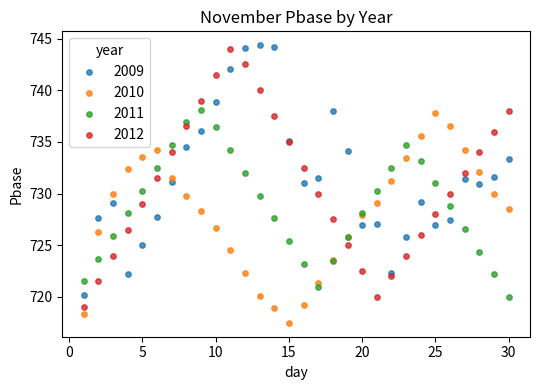

Which series reaches the minimum Y coordinate?

2010